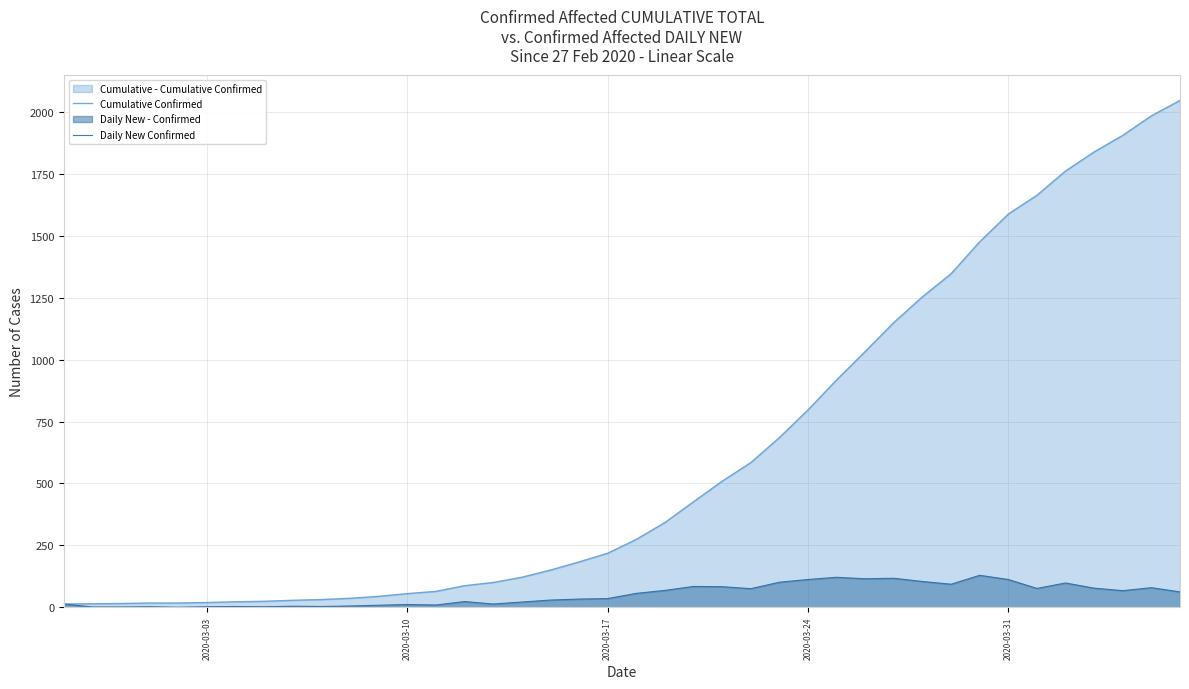

True or false: Daily New Confirmed and Cumulative Confirmed cross at least once.

False